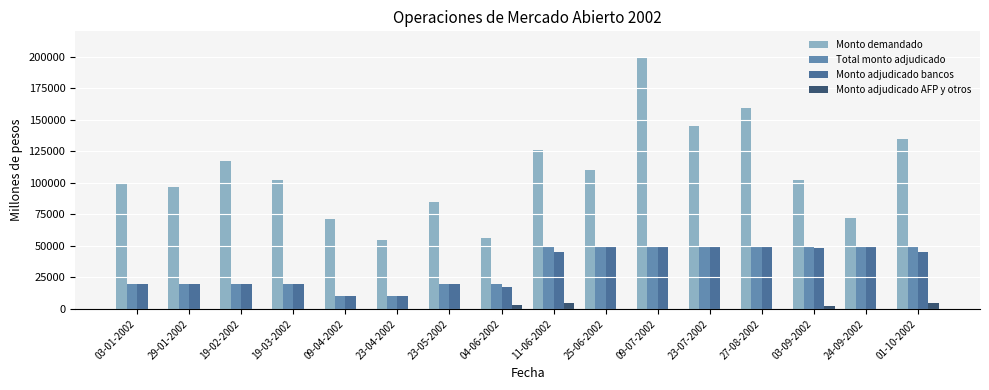

At which category is the sum across all series the highest?

09-07-2002